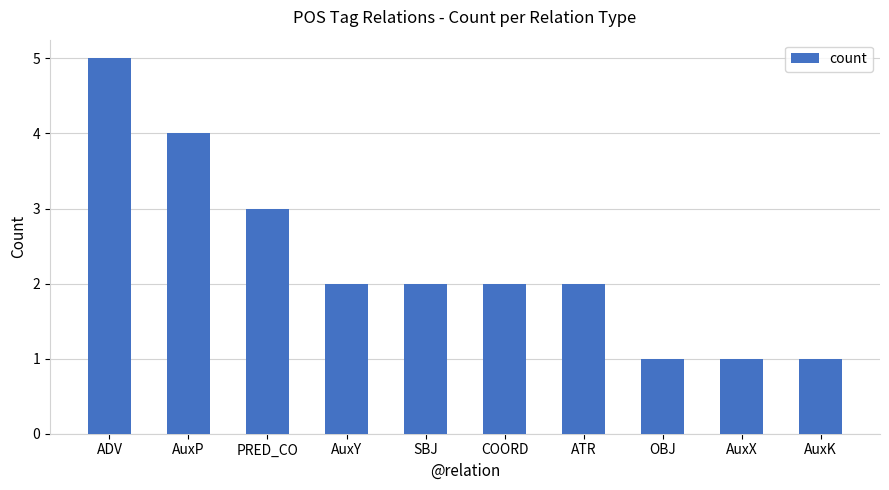

What is the minimum value shown in the chart?

1